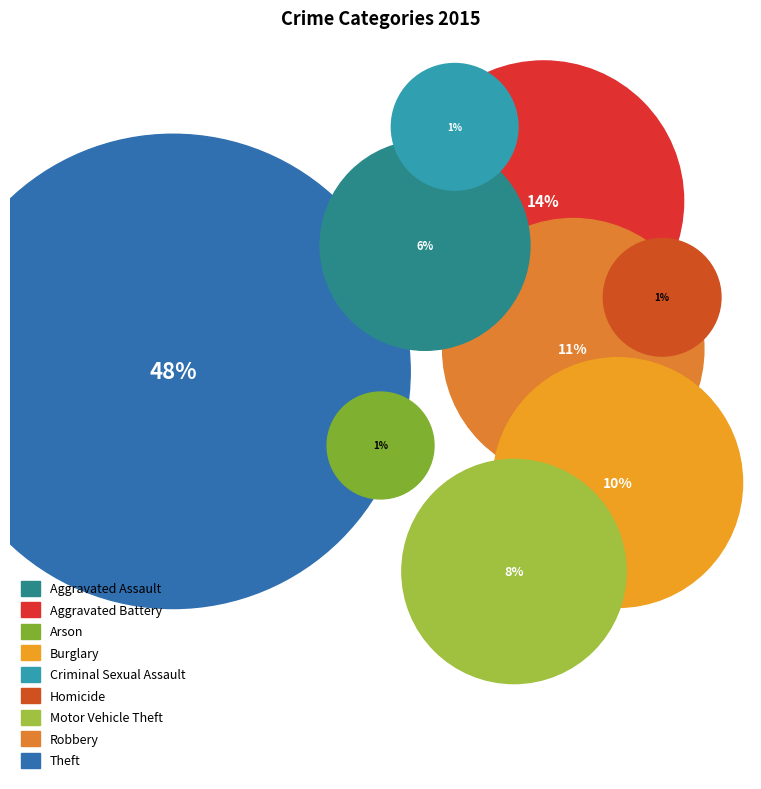

To the nearest percent, what portion does Homicide represent?

1%